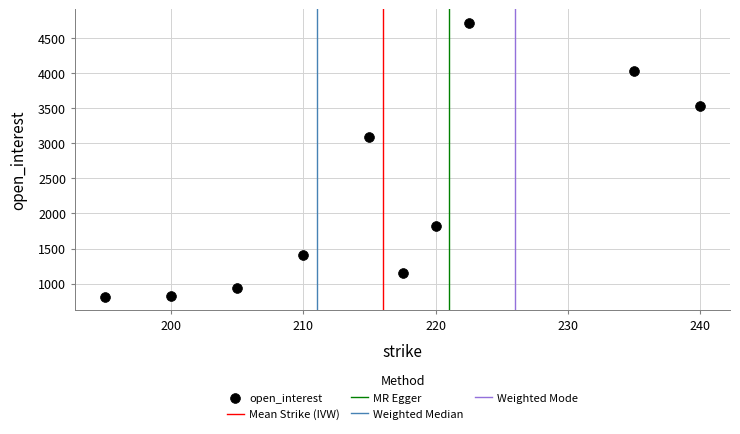

What is the average Y value?

2233